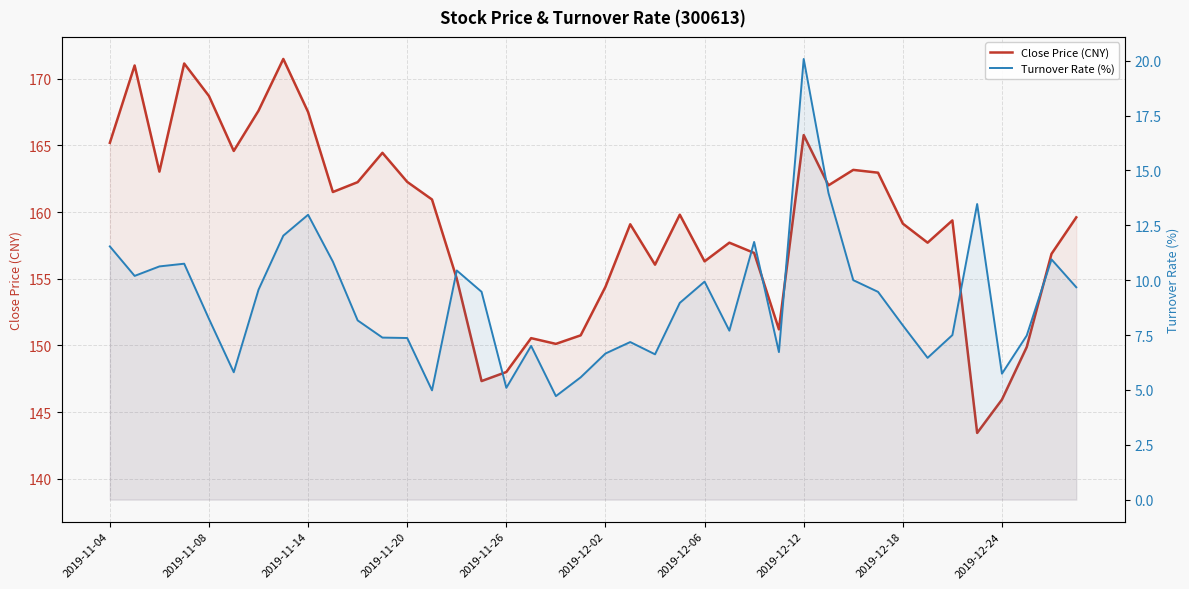

What is the difference between the Turnover Rate (%) values at 2019-12-06 and 30?

0.4